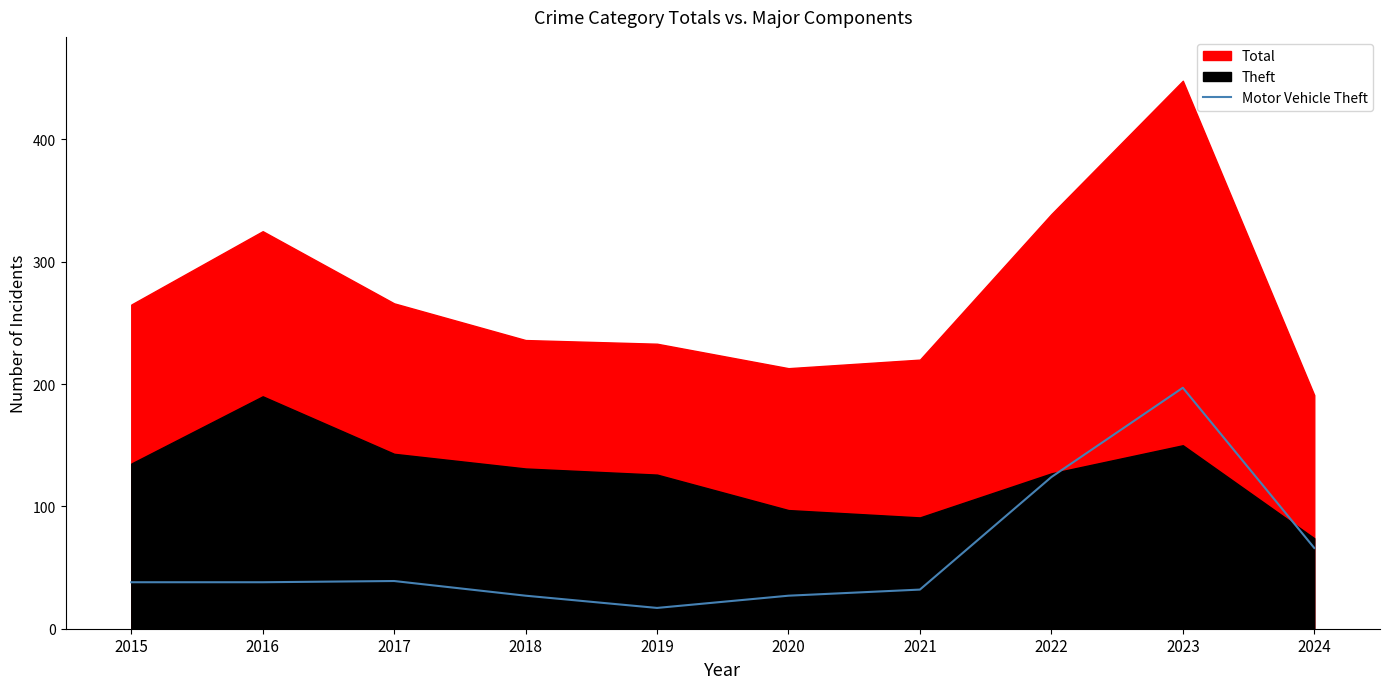

Between 2024 and 2019, which is larger?

2024